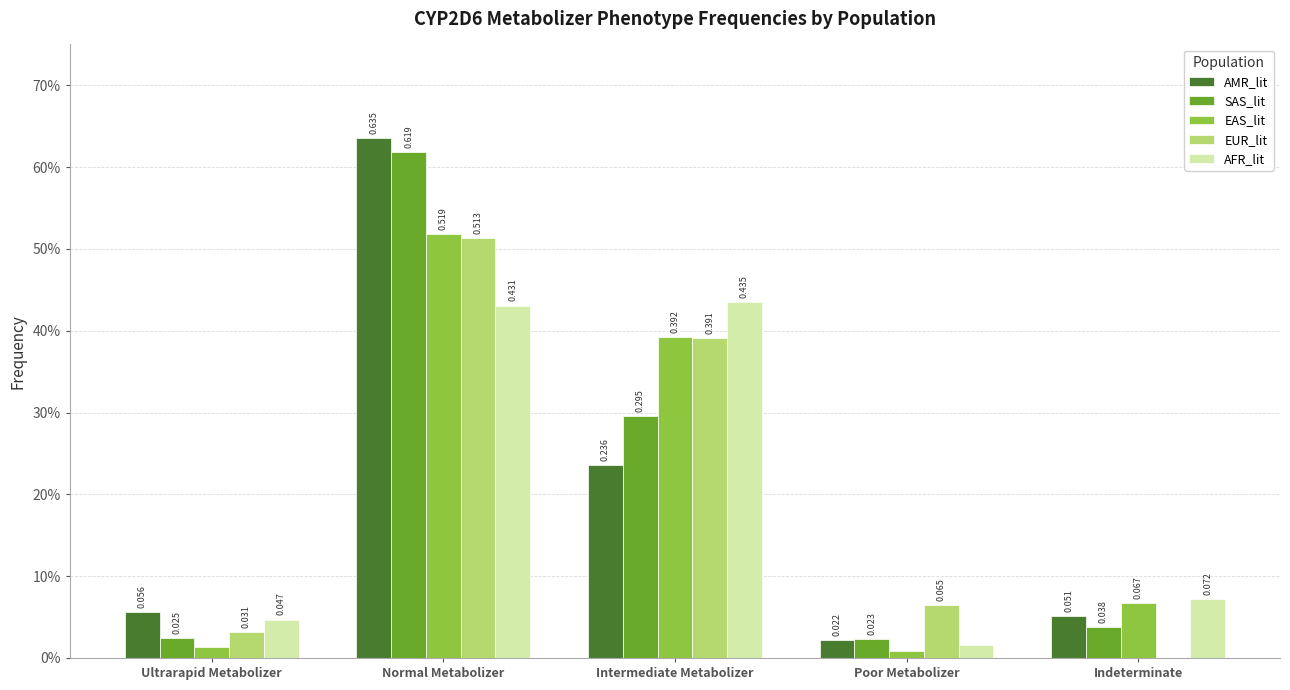

What is the total value across all series at Normal Metabolizer?

2.7